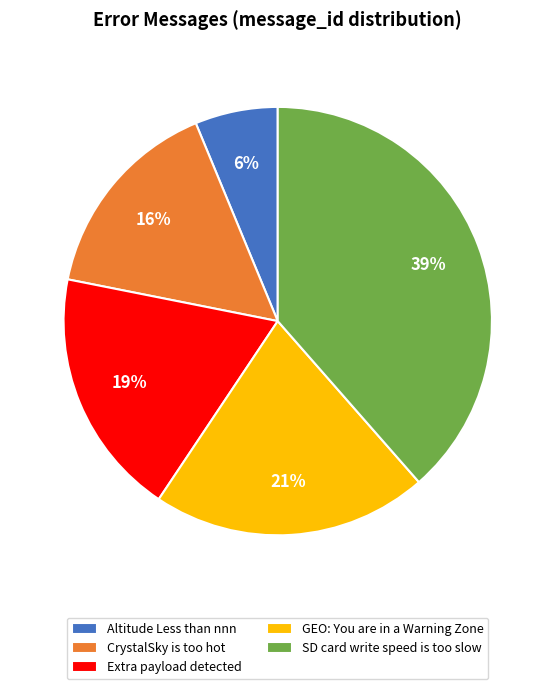

True or false: Extra payload detected accounts for 19% of the total.

True